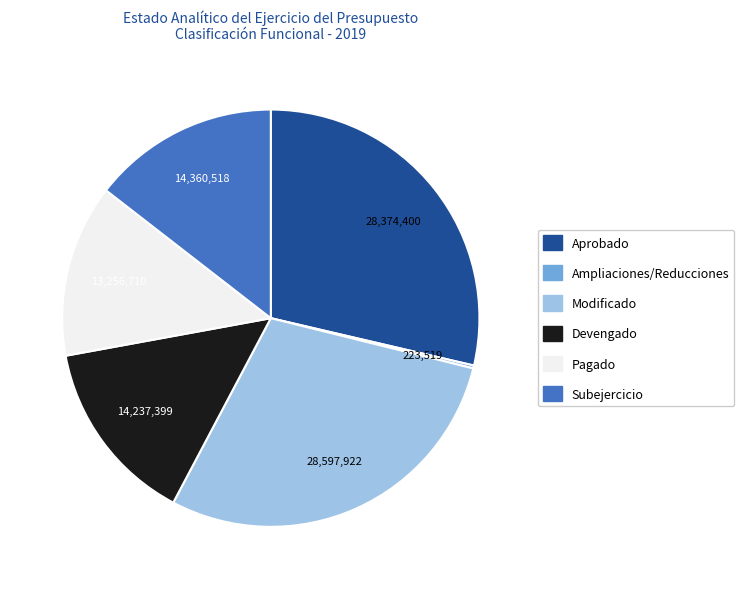

Is there a majority slice in this chart?

No